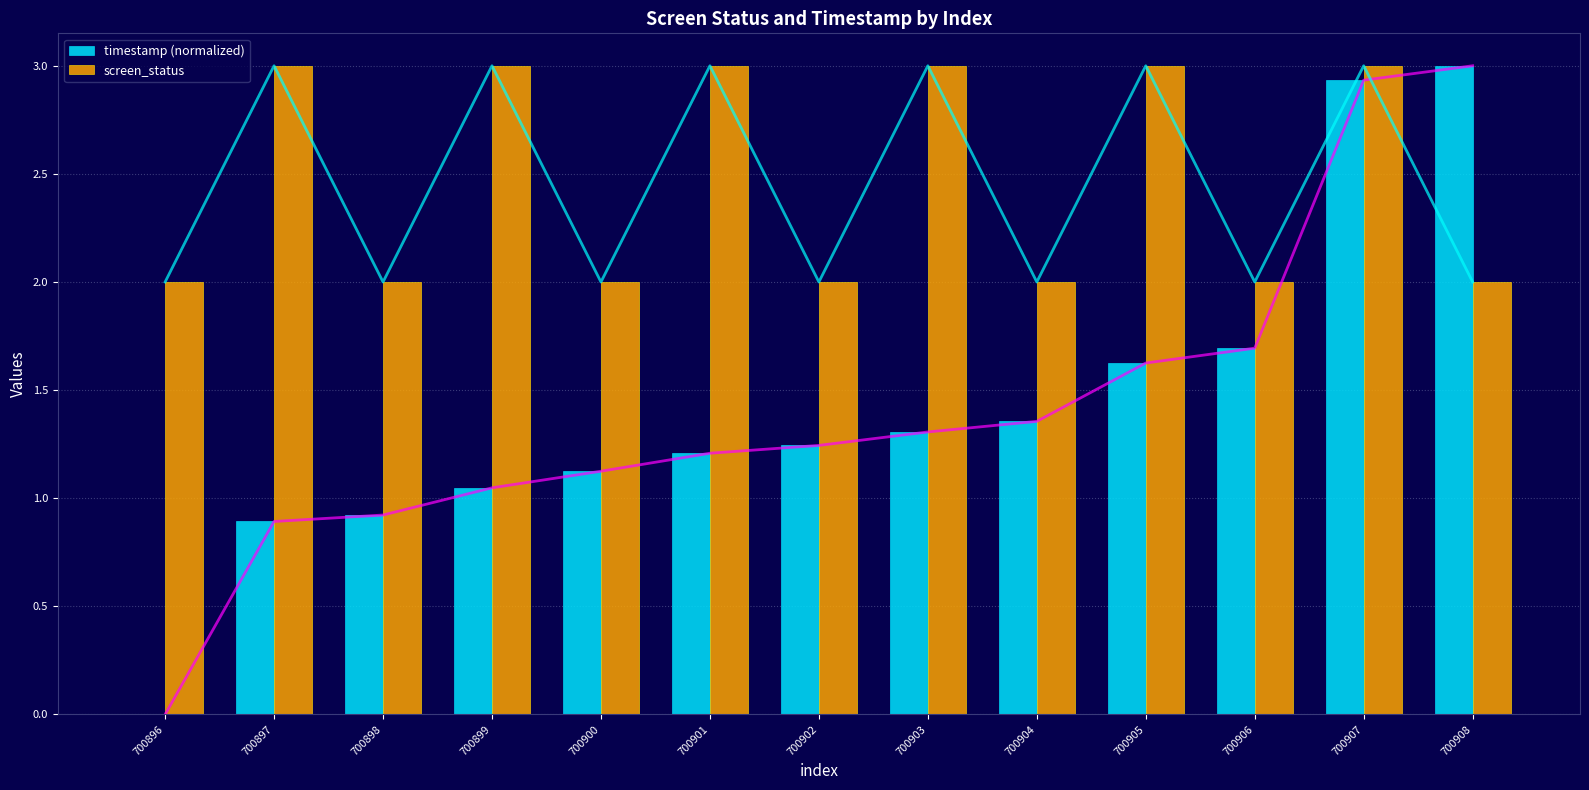

Which series has the largest range (max minus min)?

timestamp (normalized)